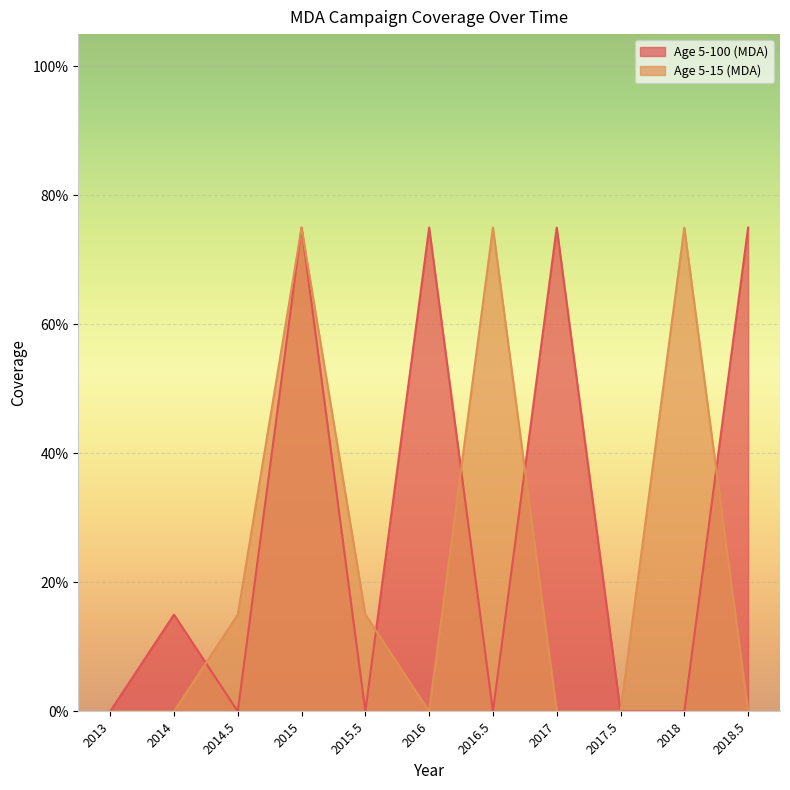

Where do Age 5-15 (MDA) and Age 5-100 (MDA) first cross each other?

2014 and 2014.5